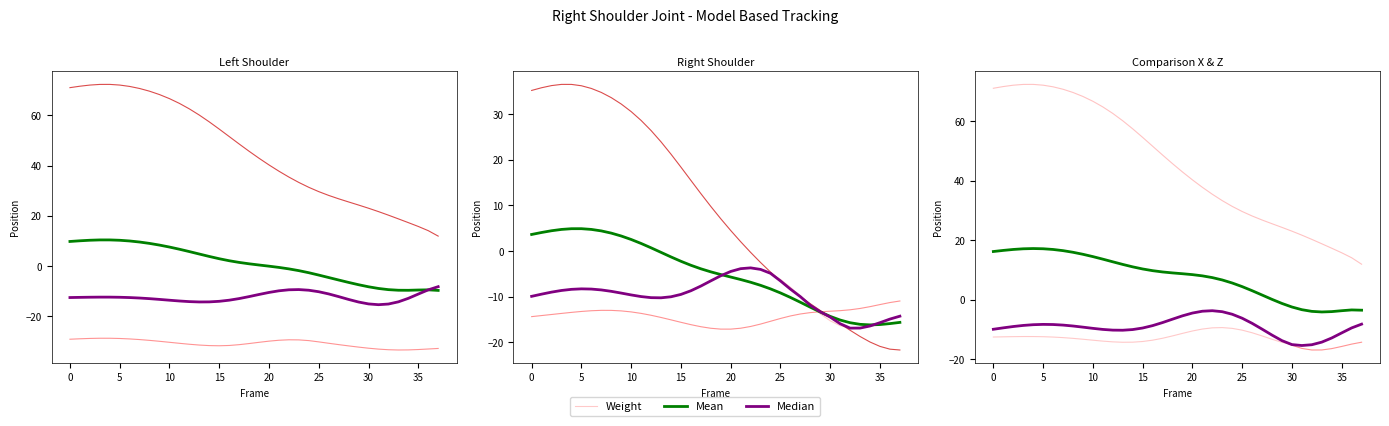

Where do X (Right) and X (Left) first cross each other?

29 and 30